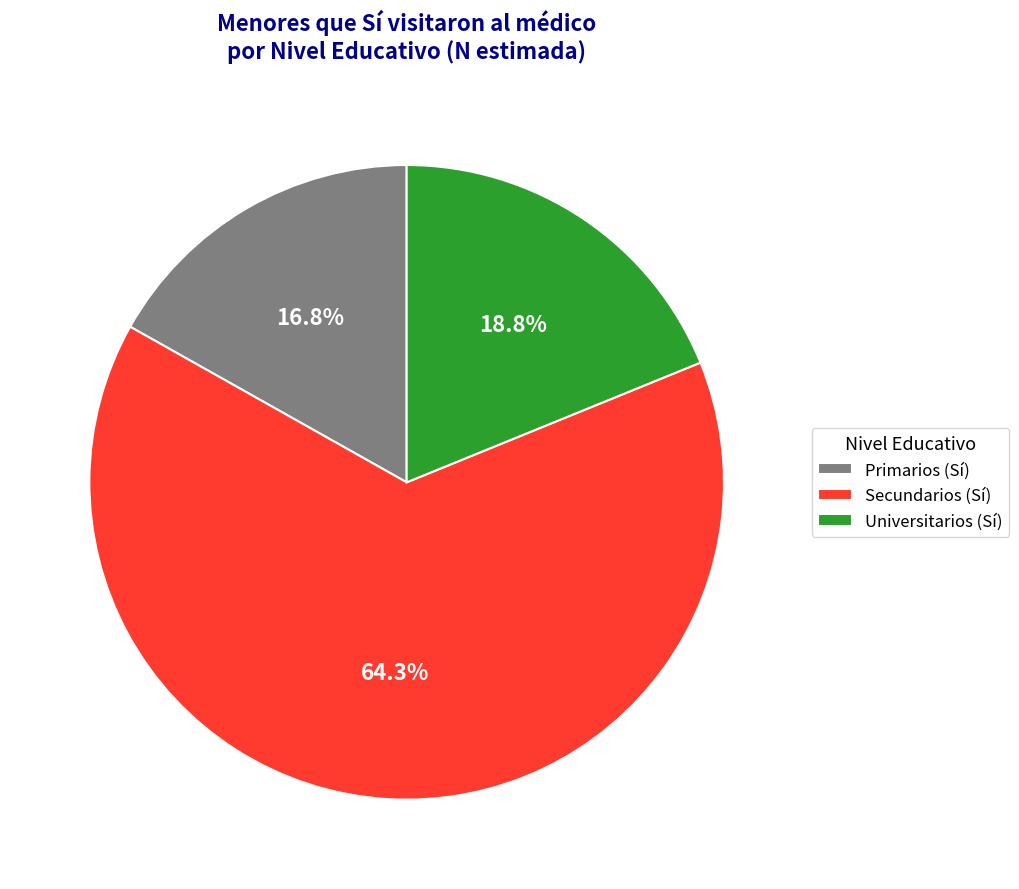

Approximately how many times larger is the value at Universitarios (Sí) compared to Primarios (Sí)?

1.1